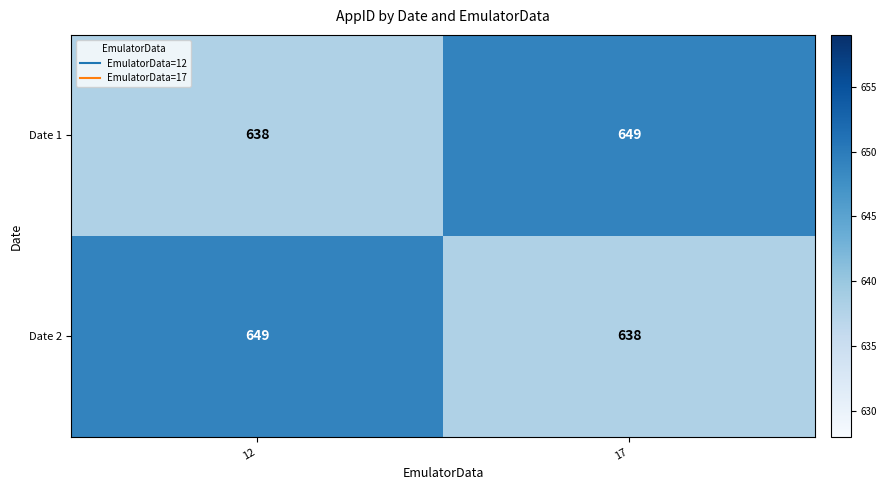

What is the greatest value displayed?

649